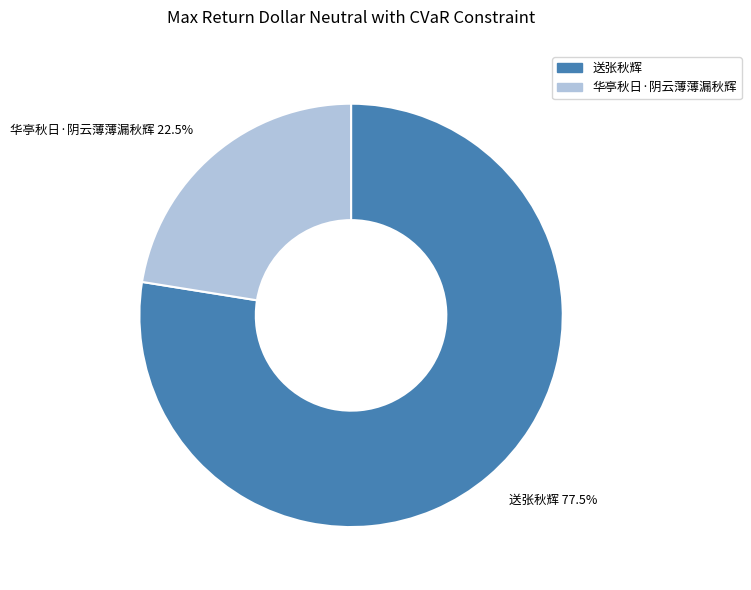

Does any single category account for the majority?

Yes